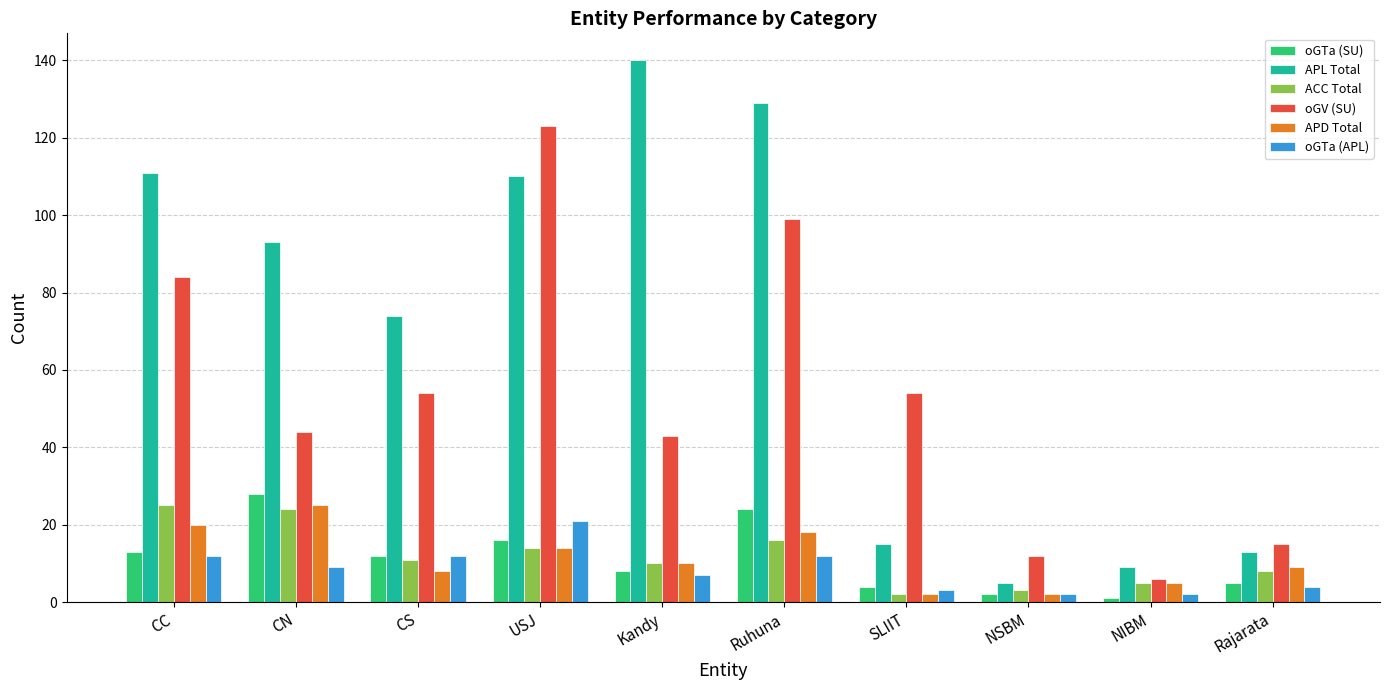

The oGTa (SU) series shows 28 at CN. True or false?

True